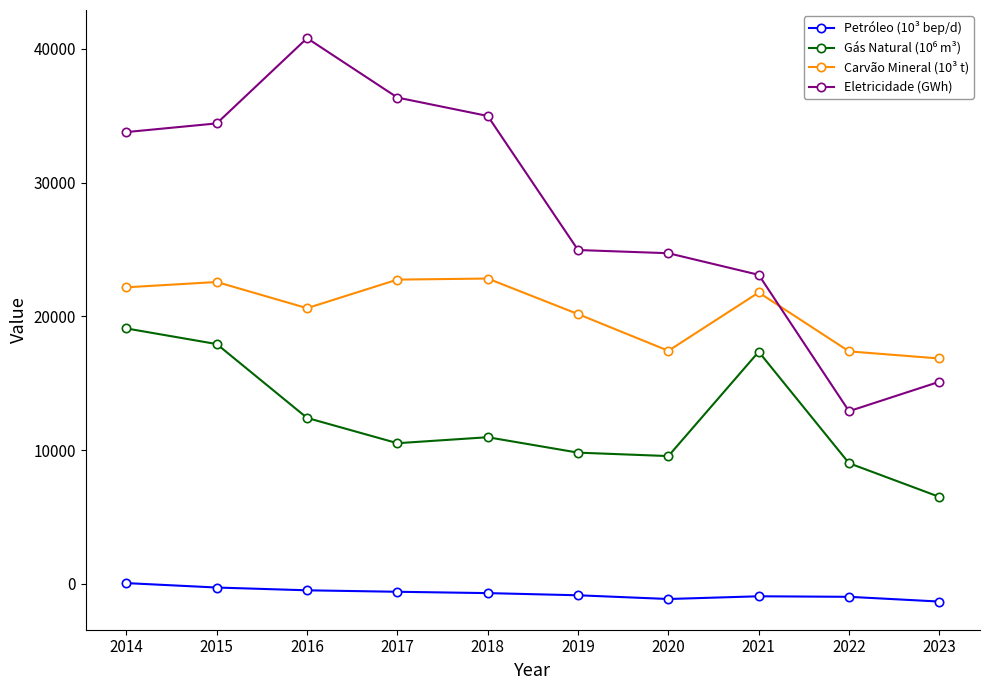

What is the approximate value of Carvão Mineral (10³ t) at 2014?

22169.0